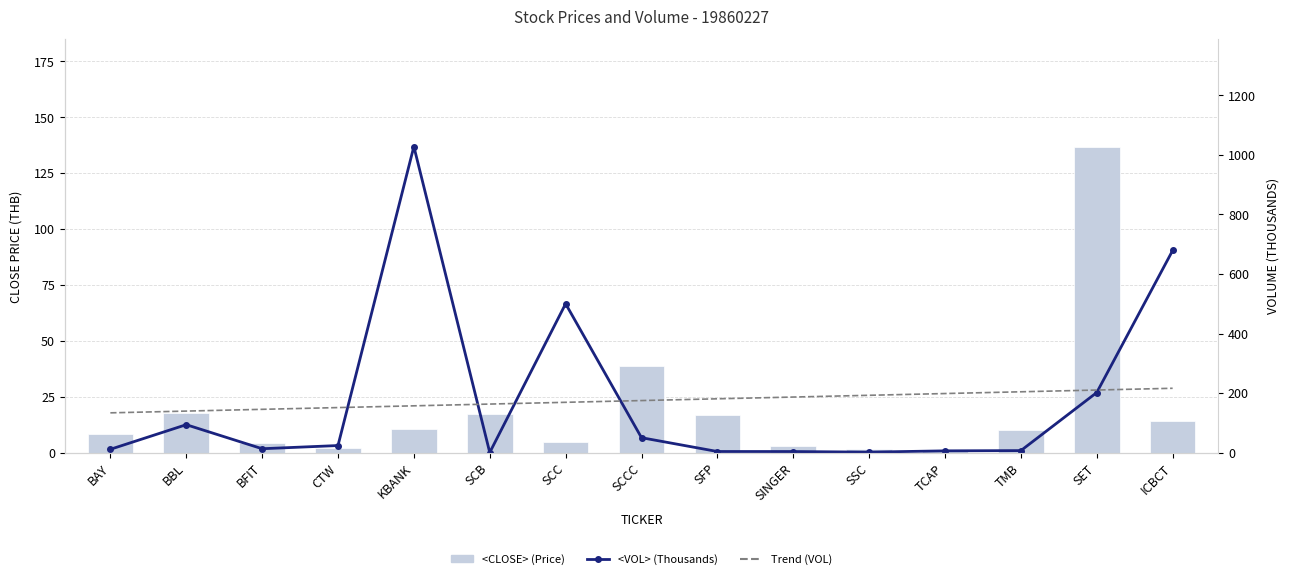

Reading left to right, transcribe all the data shown in this chart.

<CLOSE> (Price): BAY=8.4	BBL=17.7	BFIT=4.3	CTW=2.1	KBANK=10.6	SCB=17.5	SCC=4.7	SCCC=38.6	SFP=17.0	SINGER=2.9	SSC=1.9	TCAP=1.0	TMB=10.3	SET=136.9	ICBCT=14.0
<VOL> (Thousands): BAY=11.4	BBL=94.0	BFIT=13.3	CTW=24.0	KBANK=1027.8	SCB=0.7	SCC=500.0	SCCC=50.4	SFP=4.0	SINGER=3.9	SSC=1.9	TCAP=6.2	TMB=7.0	SET=202.0	ICBCT=678.8